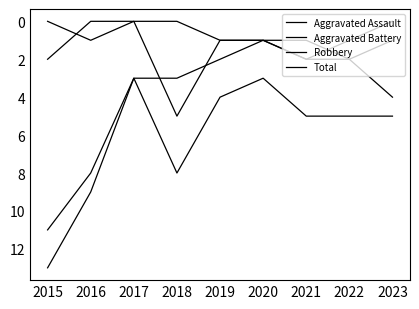

Does the chart have visible grid lines?

No